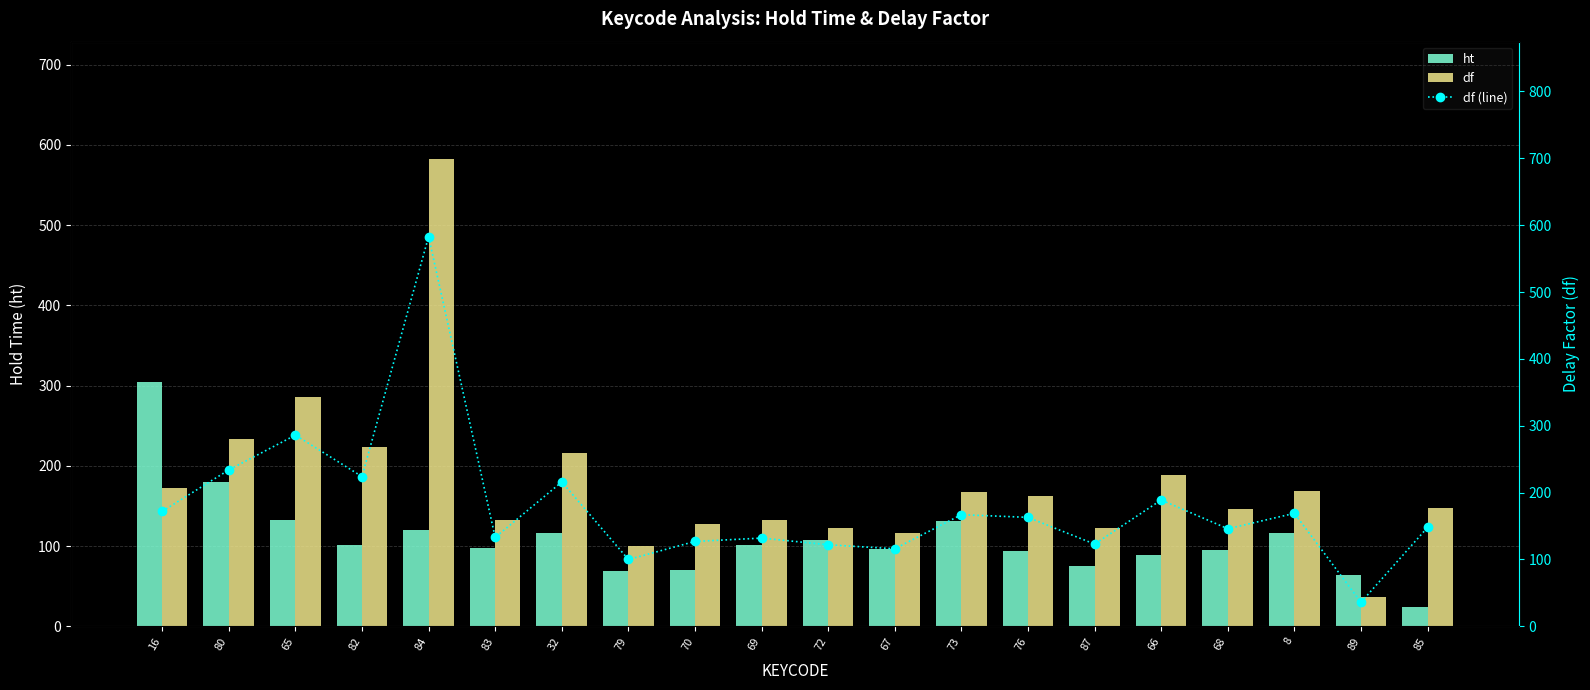

What is the difference between the highest and lowest values at 84?

463